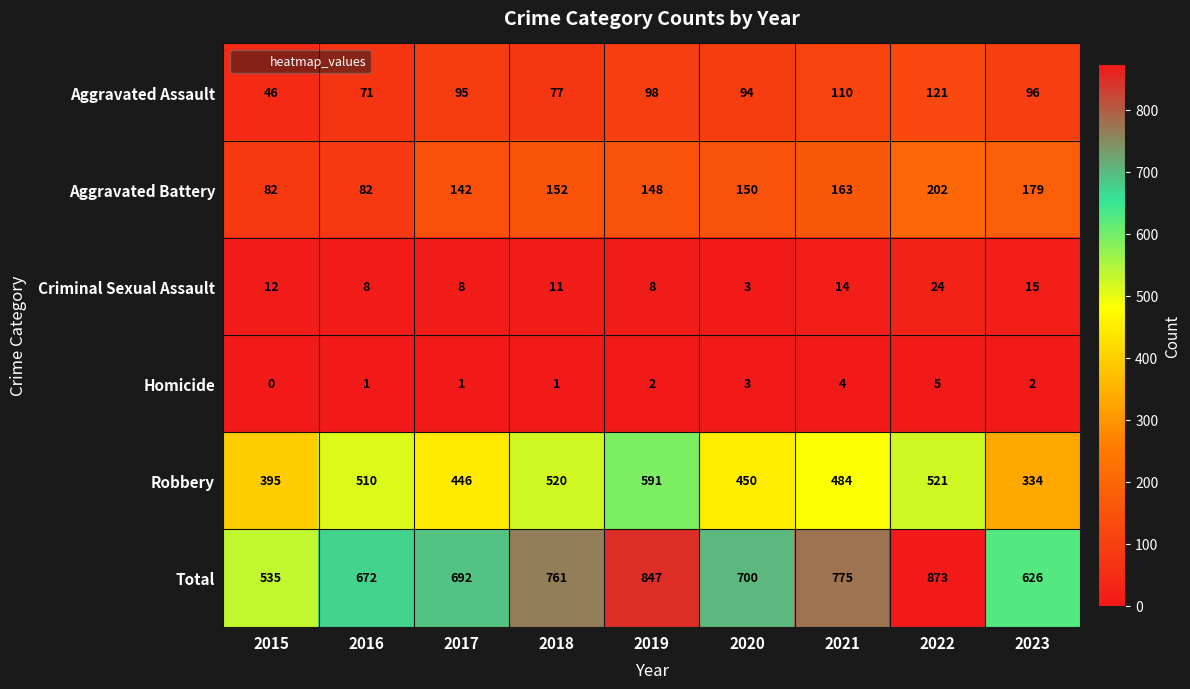

Which series has the largest total across all categories?

Total